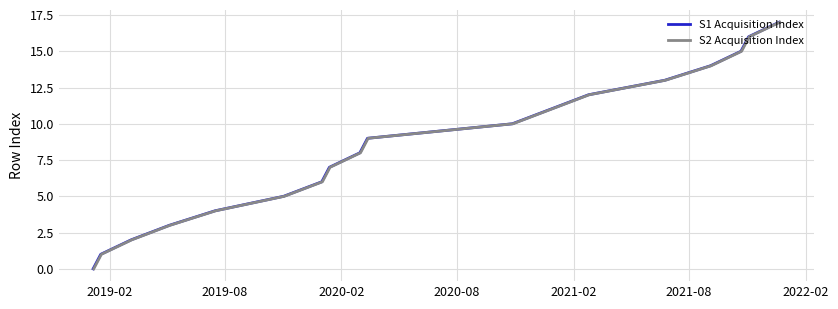

Count the number of data series in this chart.

2